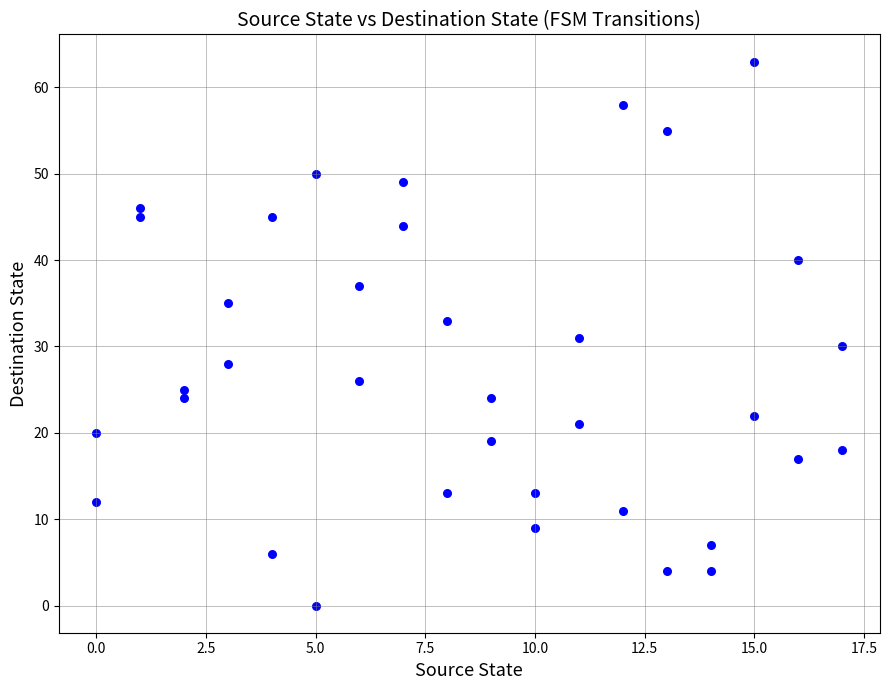

What is the range of Y values (max minus min)?

63